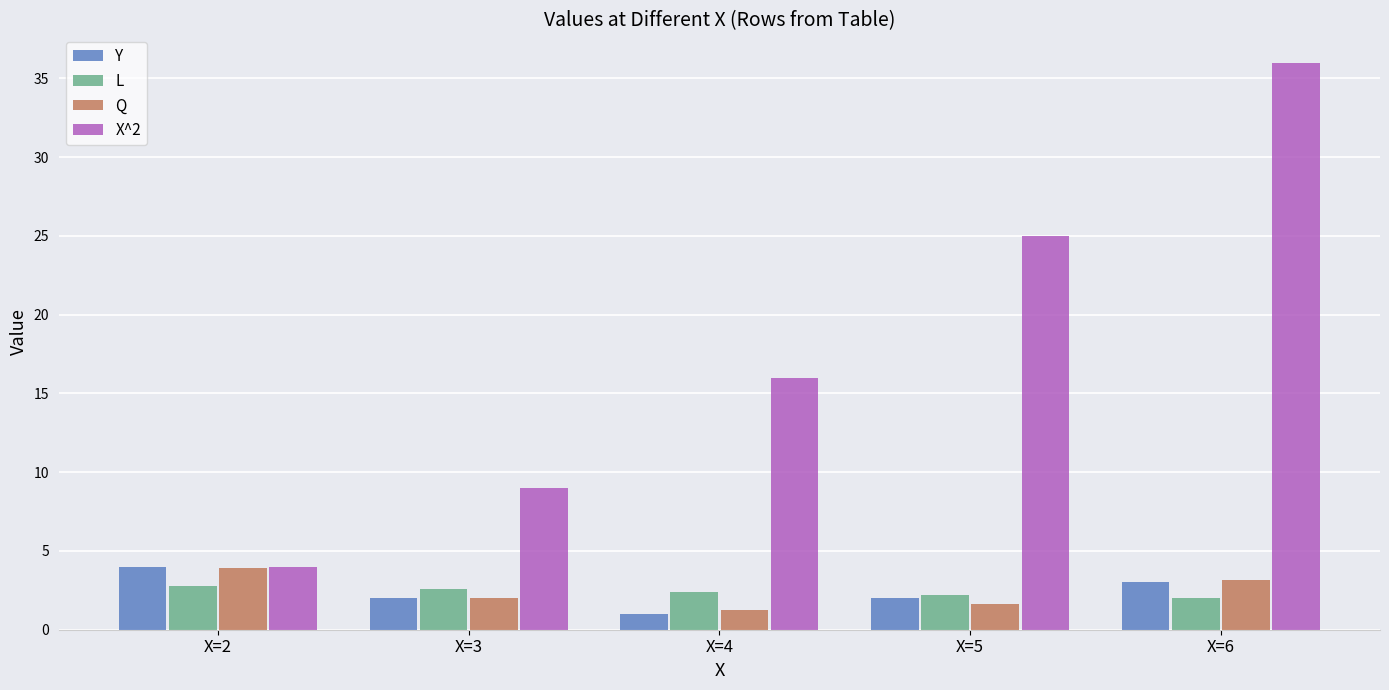

What is the difference between the maximum and minimum values in the Q series?

2.7